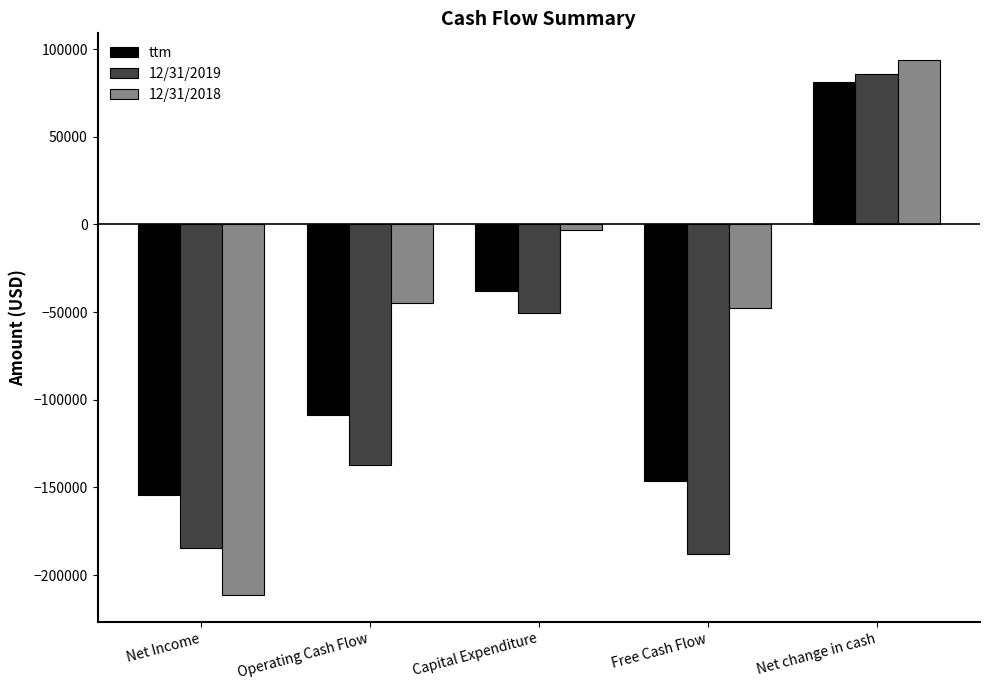

Reading left to right, what are all the values shown in this chart?

ttm: -154073	-108564	-38000	-146564	81211
12/31/2019: -184594	-137350	-50791	-188141	85694
12/31/2018: -211505	-44653	-3234	-47887	93731